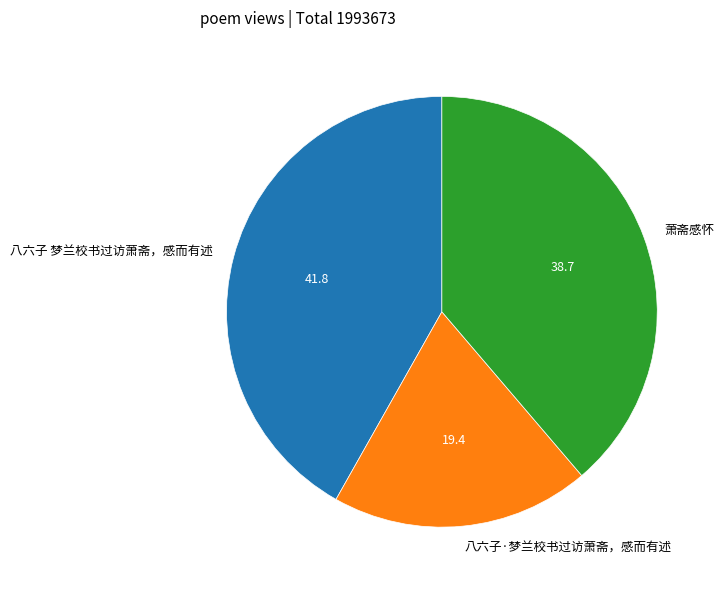

Between 八六子·梦兰校书过访萧斋，感而有述 and 八六子 梦兰校书过访萧斋，感而有述, which is larger?

八六子 梦兰校书过访萧斋，感而有述